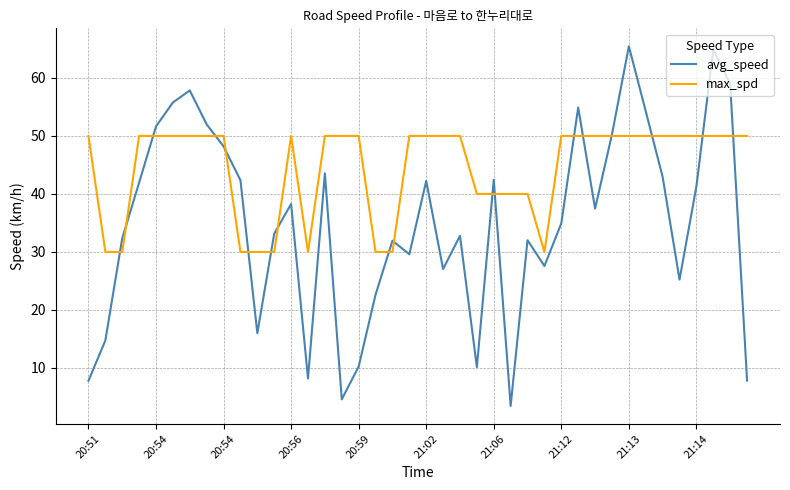

Rank the series by their average value, from highest to lowest.

max_spd, avg_speed